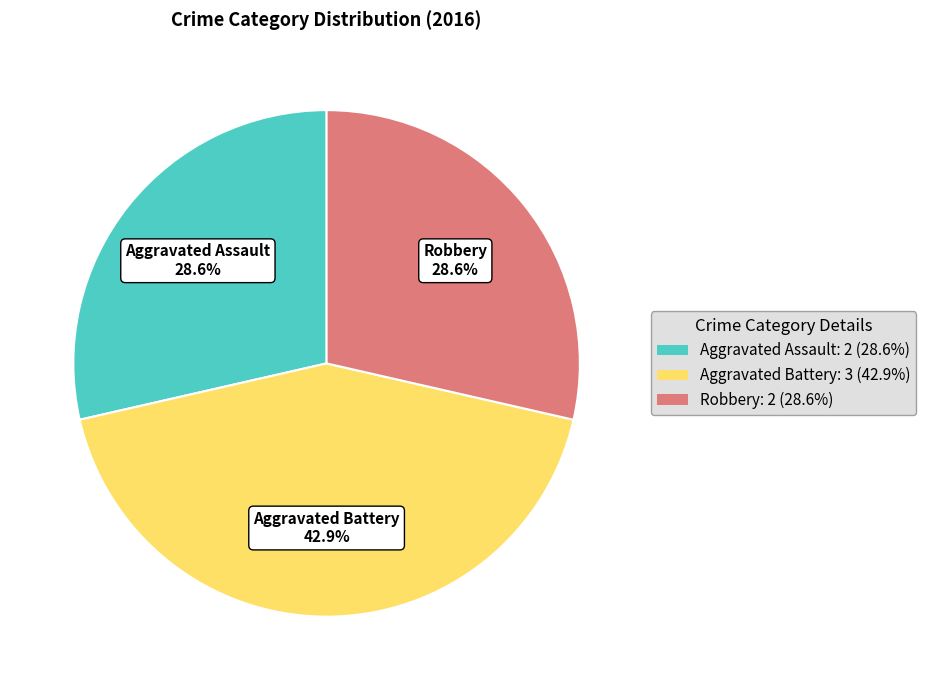

Count the number of slices in the pie.

3